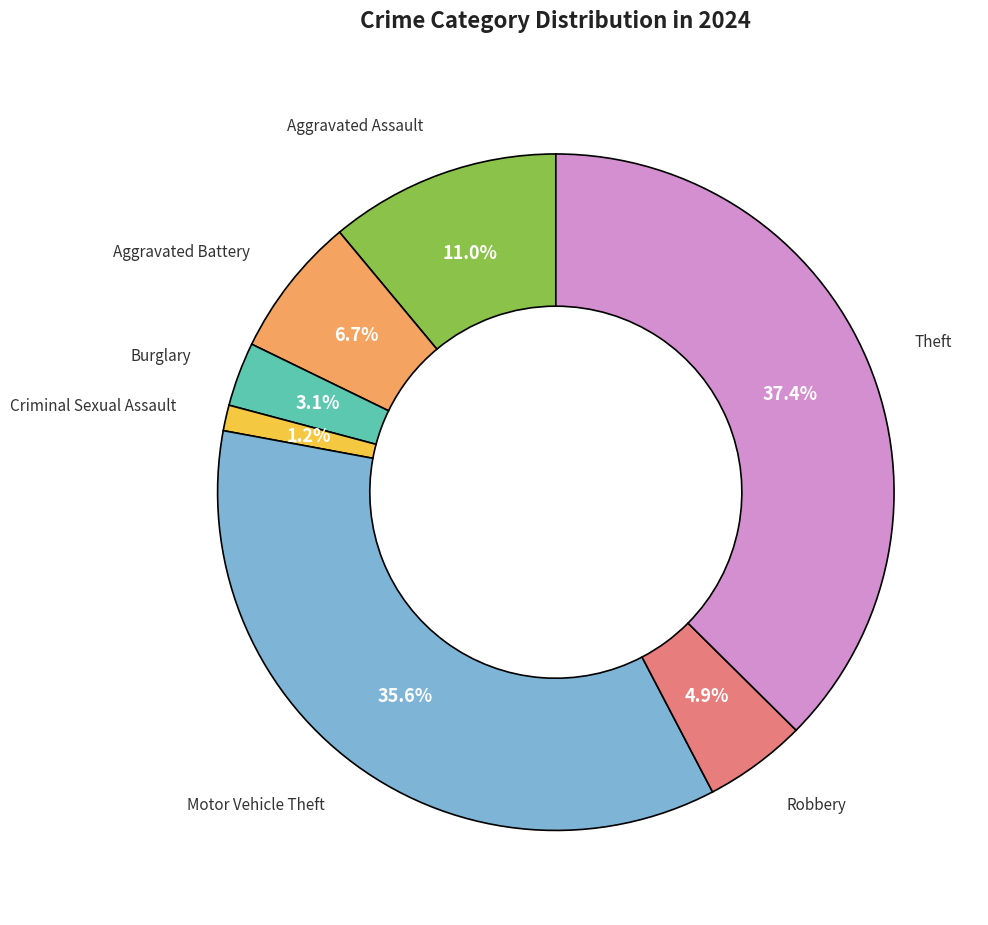

Is there any slice that represents more than half of the pie?

No